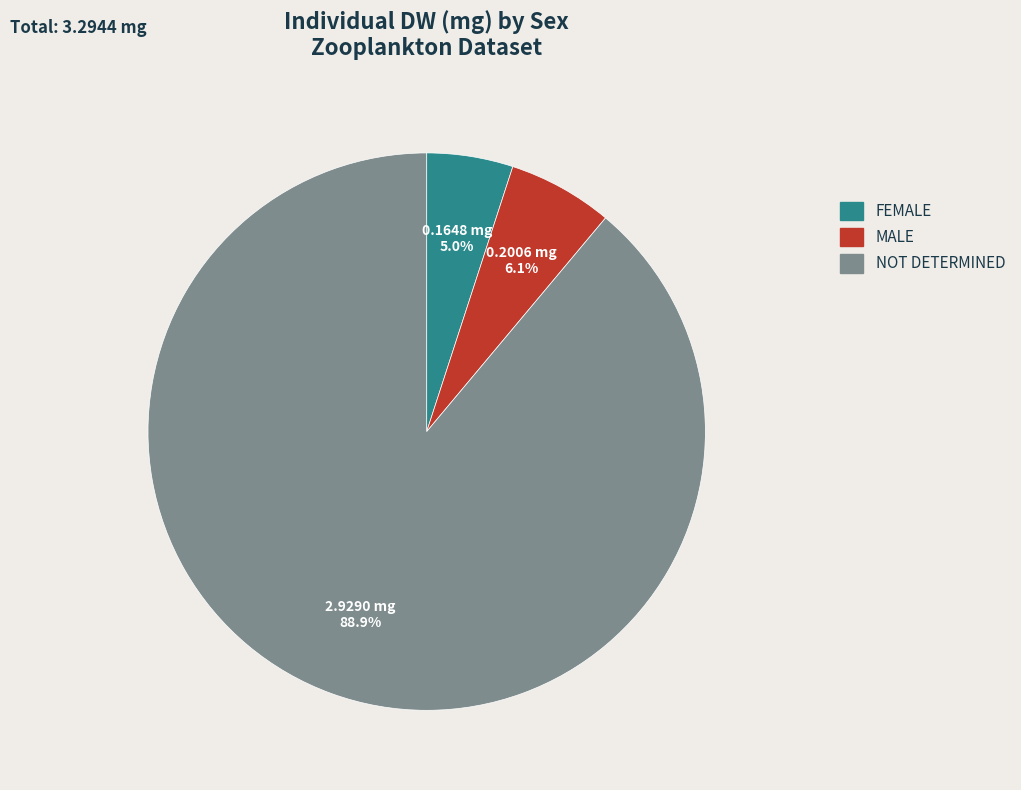

Is it true that FEMALE is 5% of the pie?

True